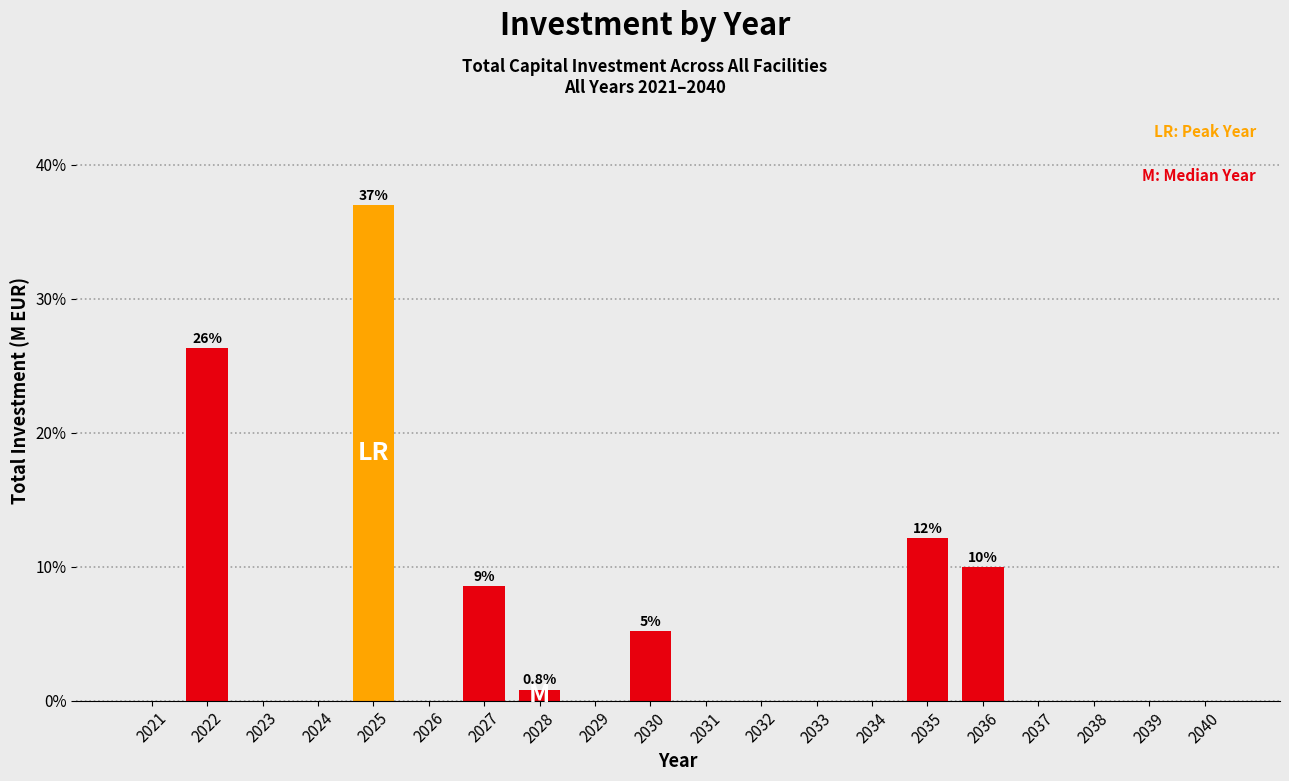

Reading left to right, list all the values displayed in this chart.

2021=0.0	2022=26.3	2023=0.0	2024=0.0	2025=37.0	2026=0.0	2027=8.5	2028=0.8	2029=0.0	2030=5.2	2031=0.0	2032=0.0	2033=0.0	2034=0.0	2035=12.1	2036=10.0	2037=0.0	2038=0.0	2039=0.0	2040=0.0